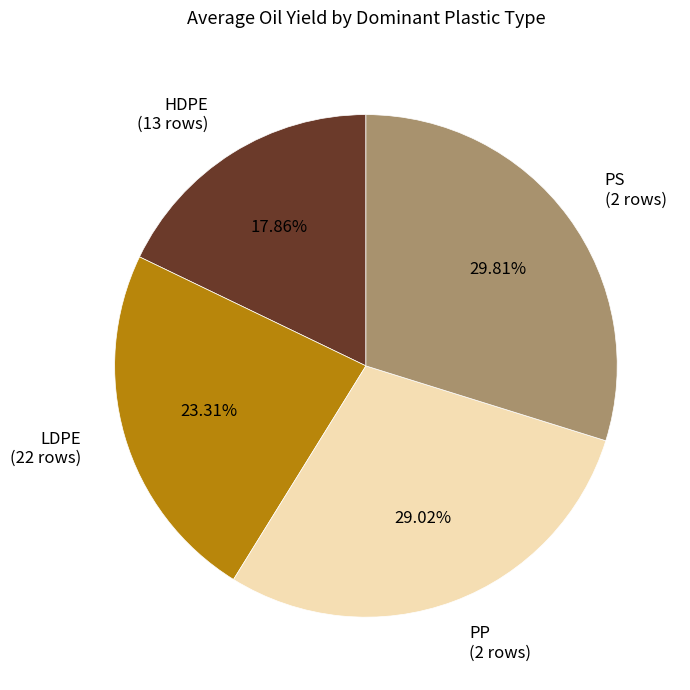

Count the number of slices in the pie.

4